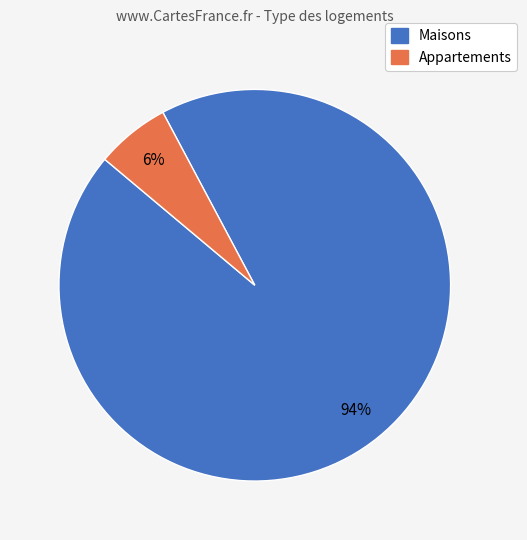

To the nearest percent, what is the average slice percentage?

50%